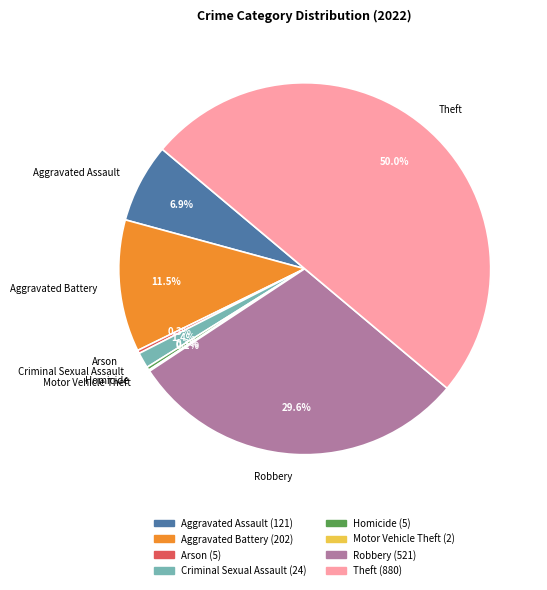

What percentage is the Aggravated Assault slice, to the nearest percent?

7%